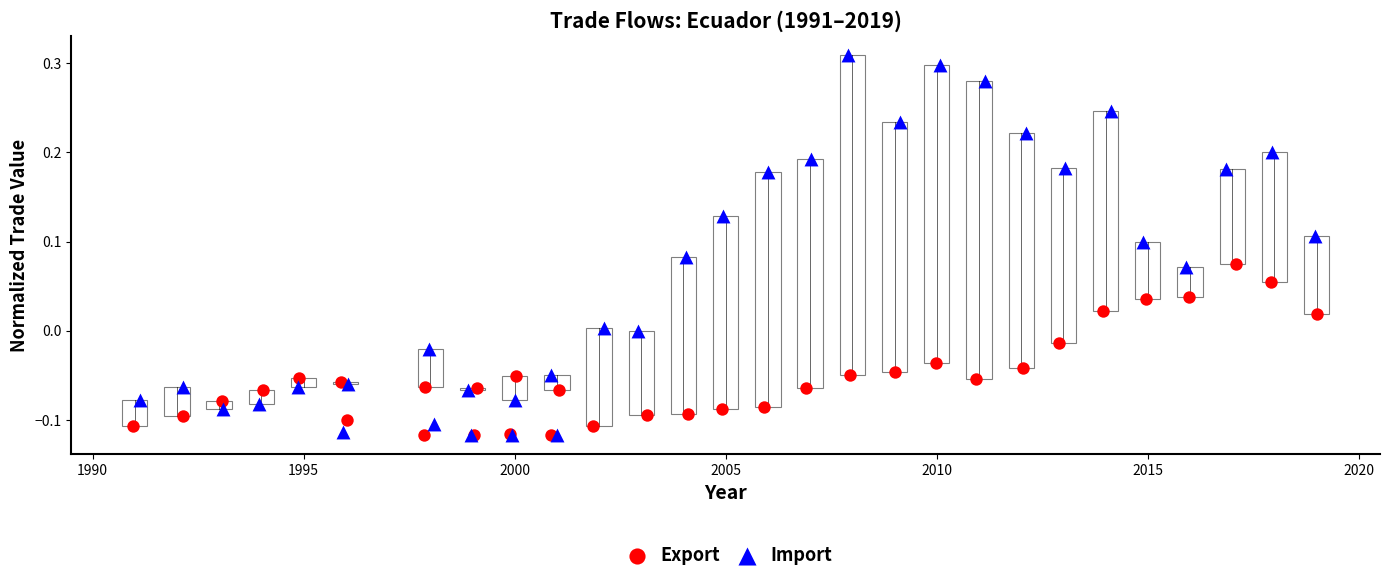

Which series reaches the maximum Y coordinate?

Import